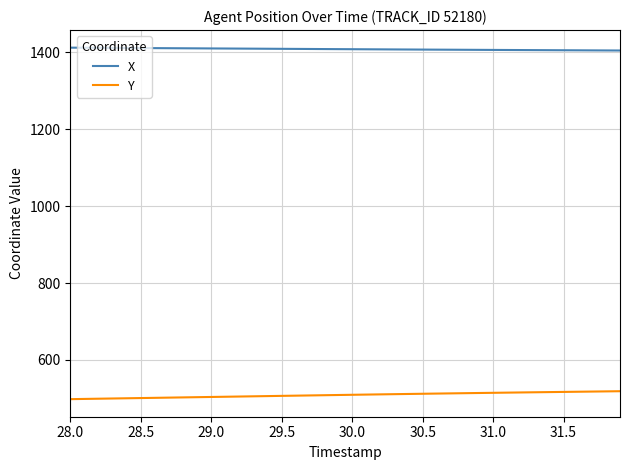

List the series in order of their peak value, highest first.

X, Y